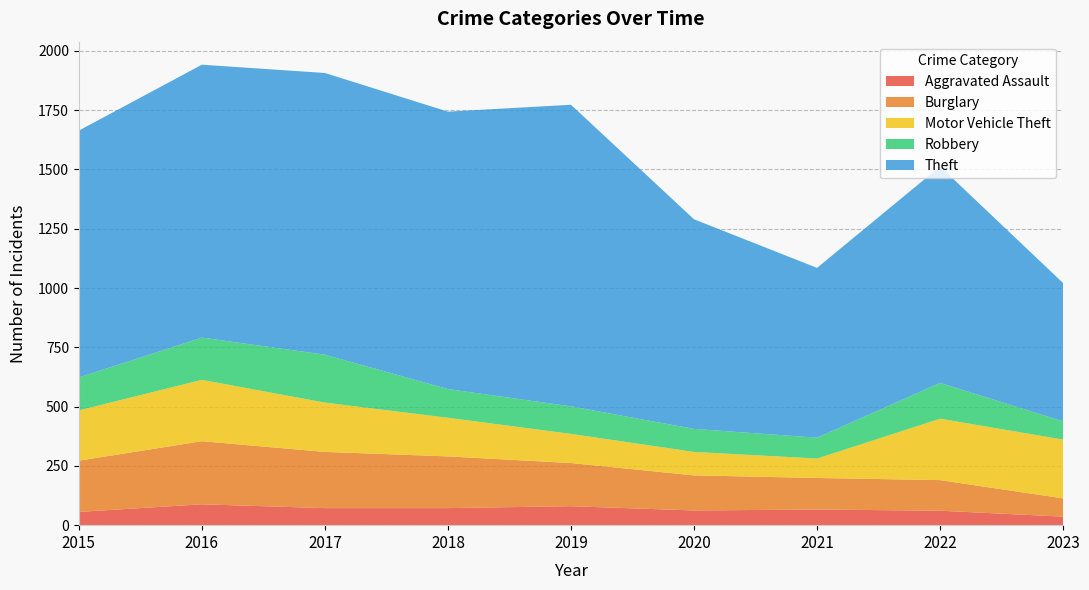

How many lines are shown in the chart?

5